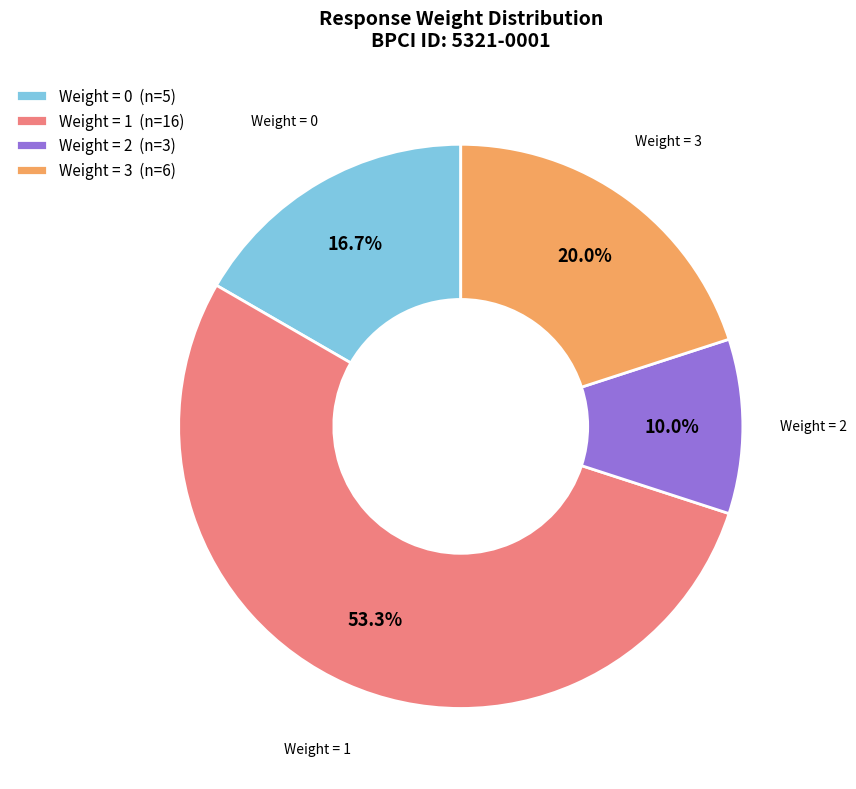

What is the smallest slice in the pie chart?

Weight = 2 (n=3)